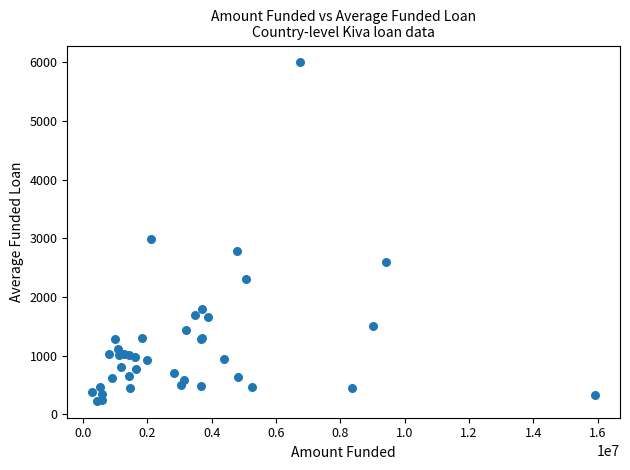

What Y value in the scatter plot is closest to 3114?

2991.4